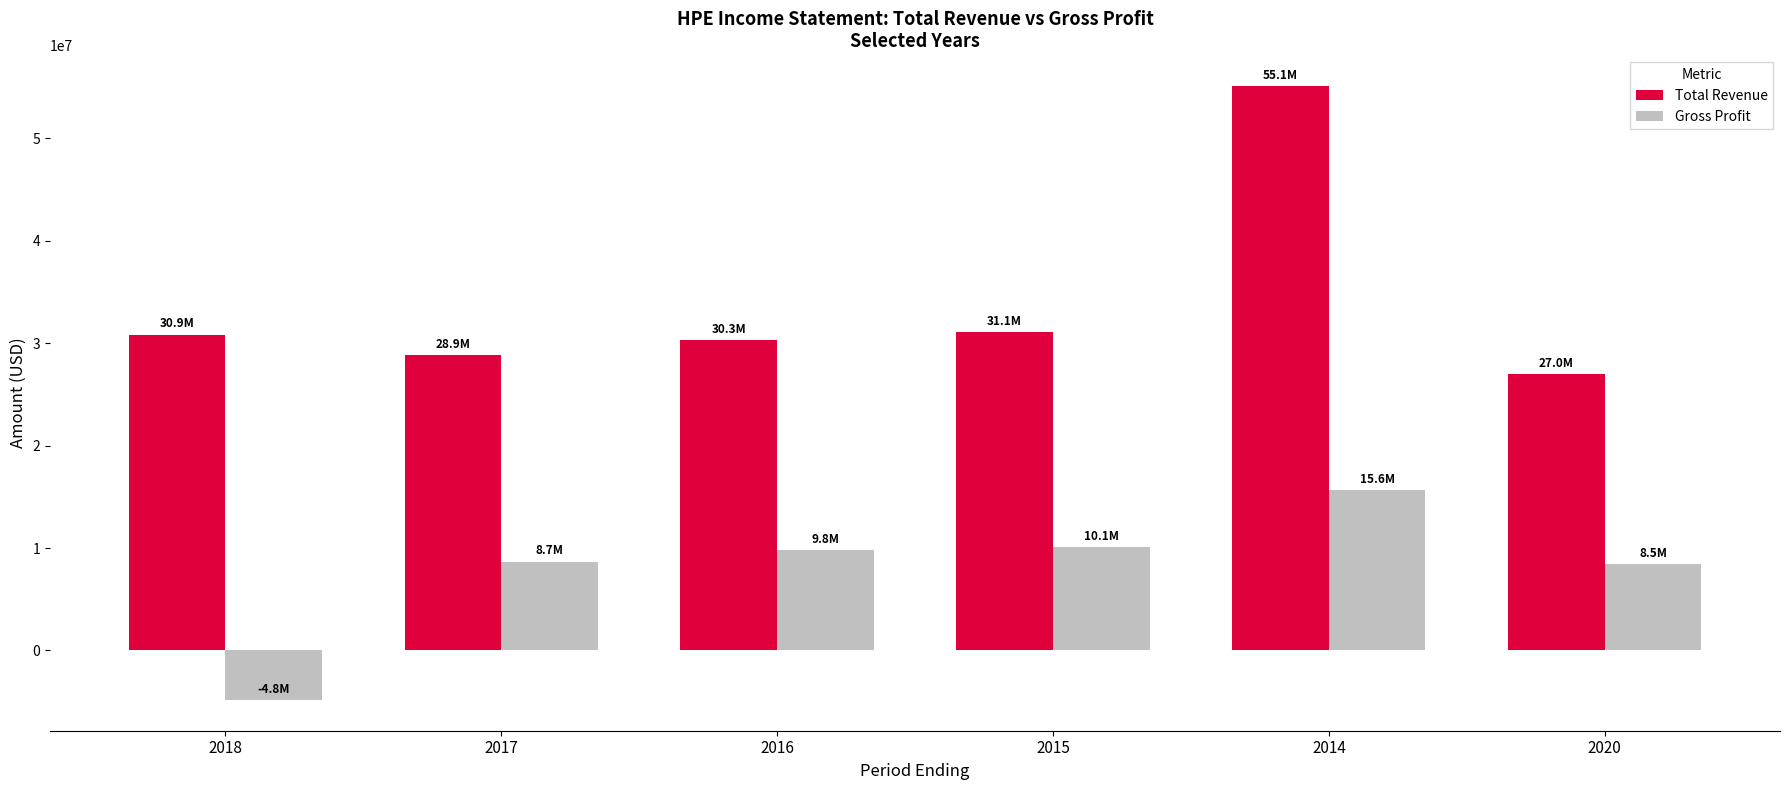

What is the total value across all series at 2020?

35451000